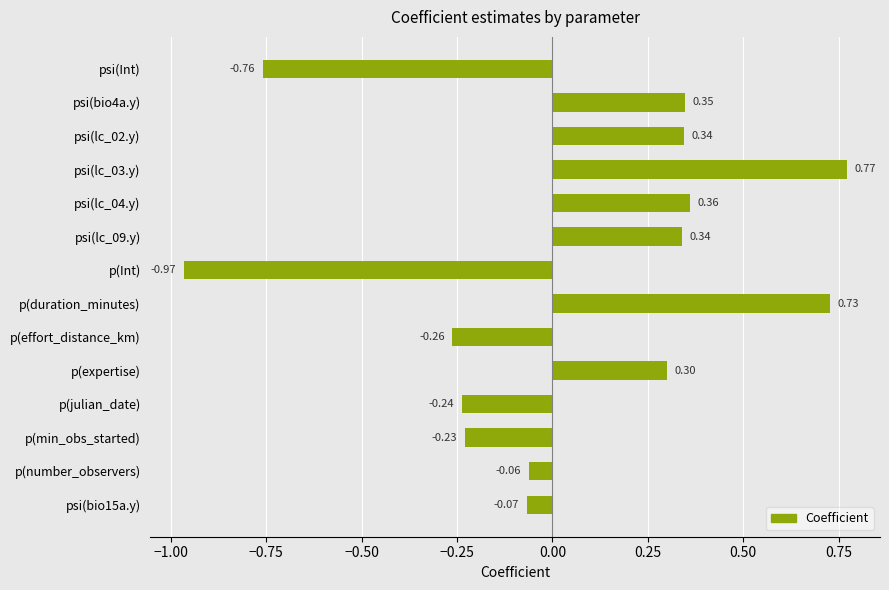

Between psi(bio15a.y) and psi(lc_03.y), which is larger?

psi(lc_03.y)